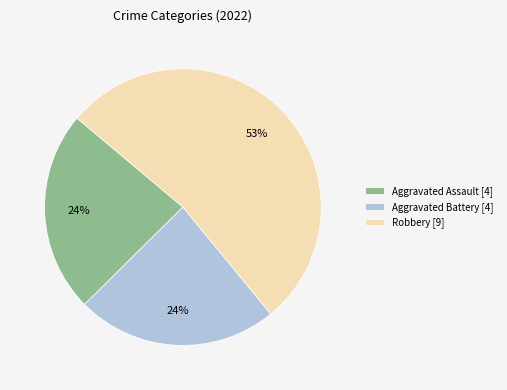

To the nearest percent, what percentage of the pie is Aggravated Assault [4]?

24%